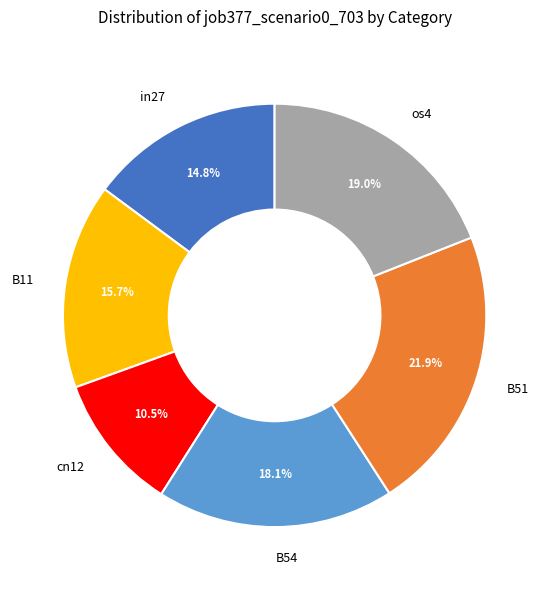

Which slice is the smallest?

cn12